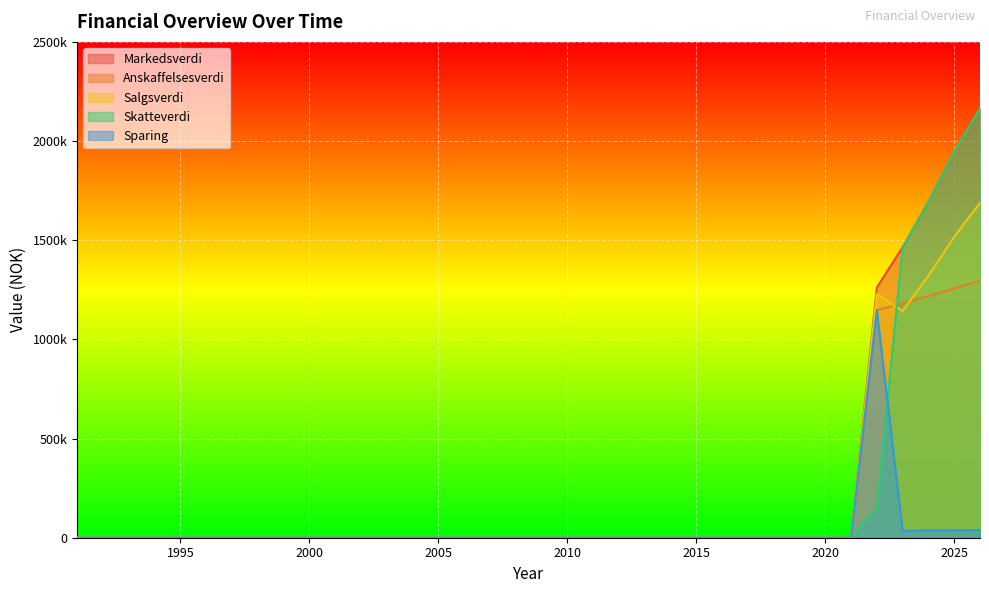

How many times do Sparing and Skatteverdi cross each other?

1